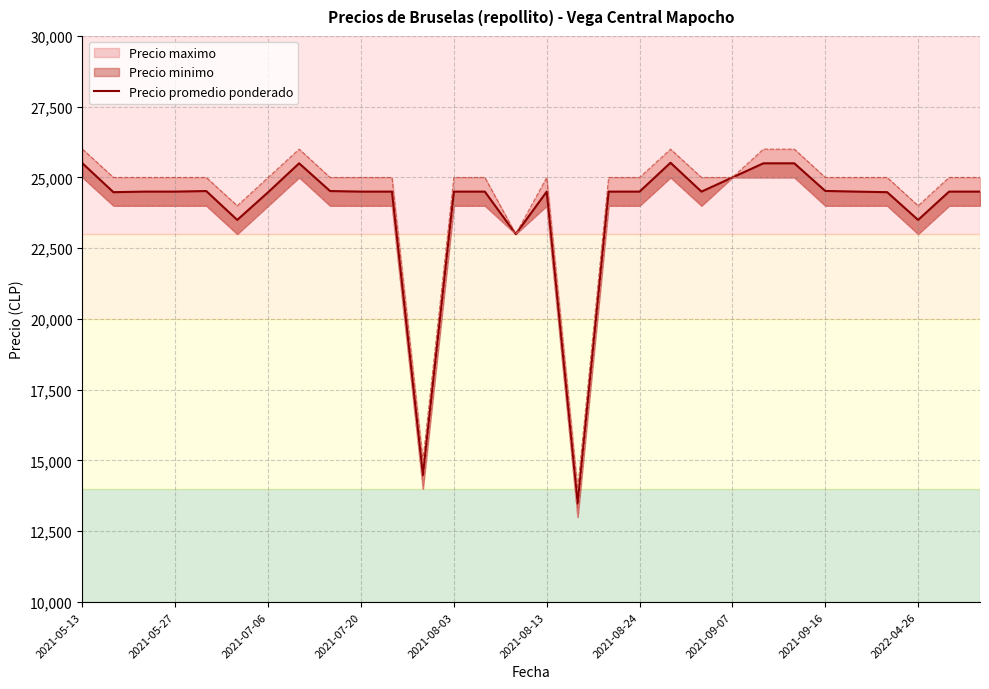

The chart shows a value of 33955 at 2021-08-13. True or false?

False